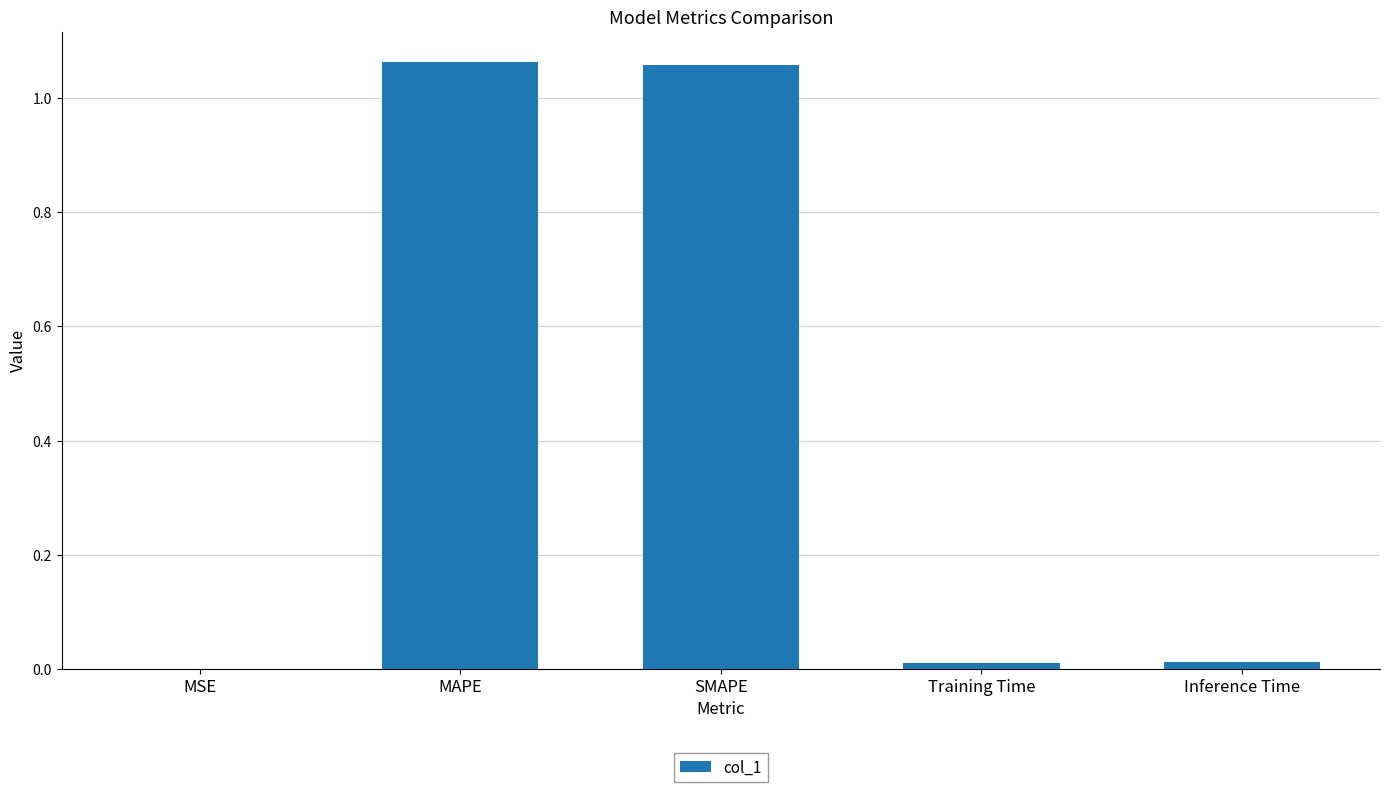

True or false: the data shows 0.0 at MSE.

True